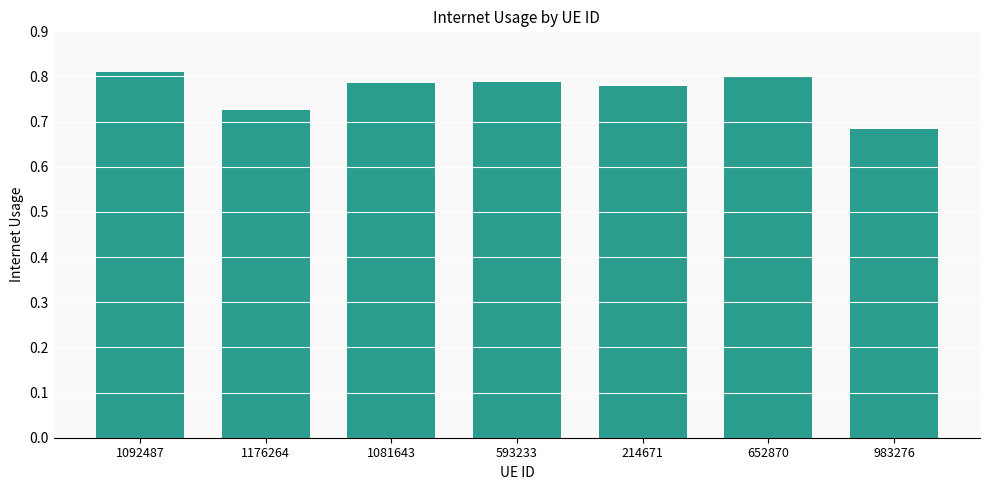

What is the sum of the values at 1081643 and 1176264?

1.5